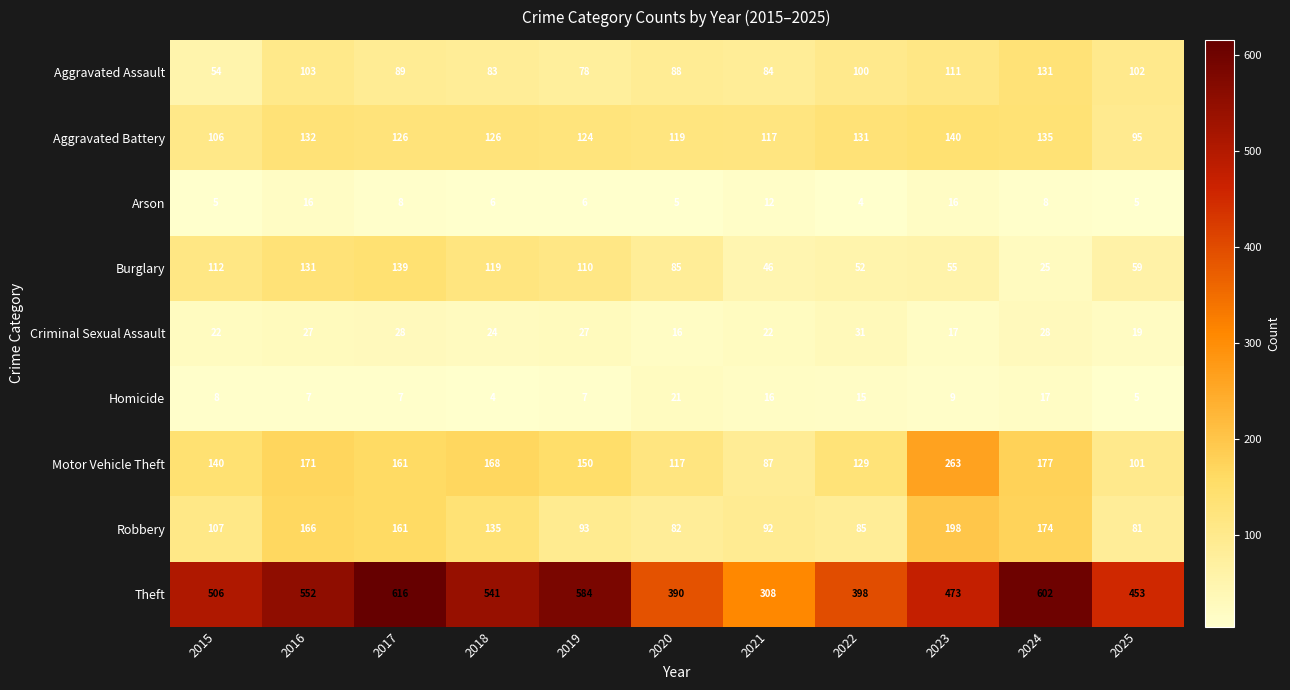

What is the spread (max minus min) of values at 2020?

385